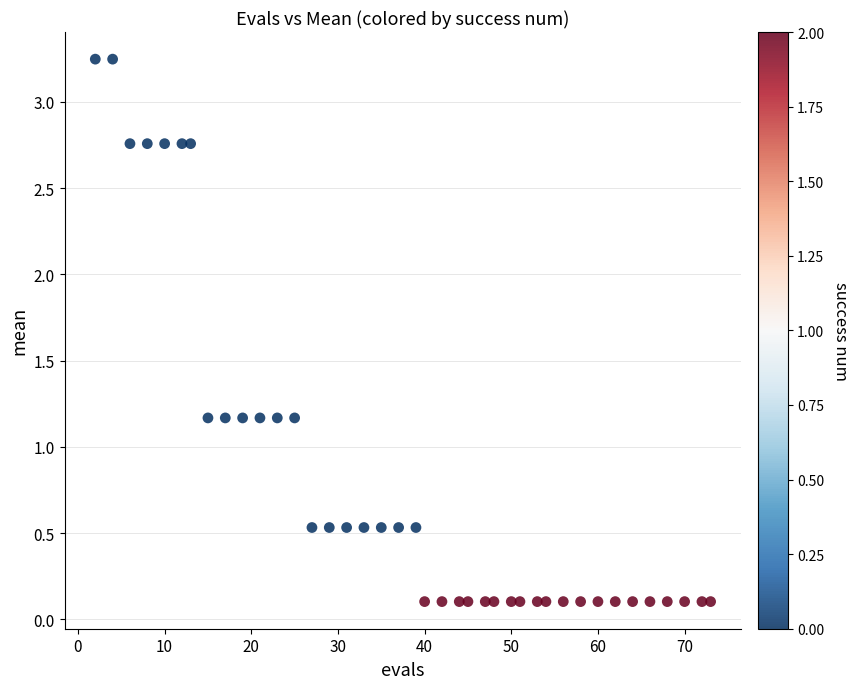

What is the range of Y values (max minus min)?

3.1